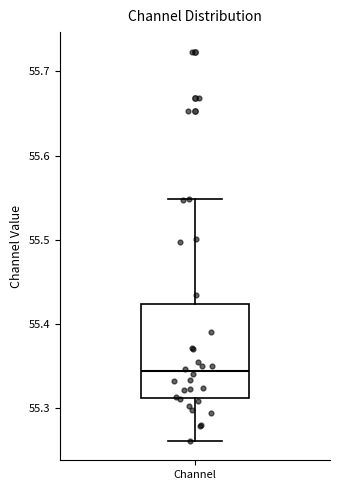

Where does the median line of the box for Channel sit on the y-axis? The values are not printed on the chart, so give them approximately, as read against the axis.

55.34